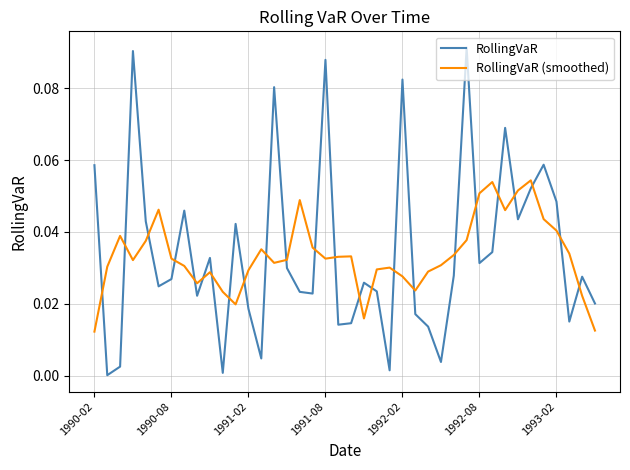

Which series has the largest range (max minus min)?

RollingVaR